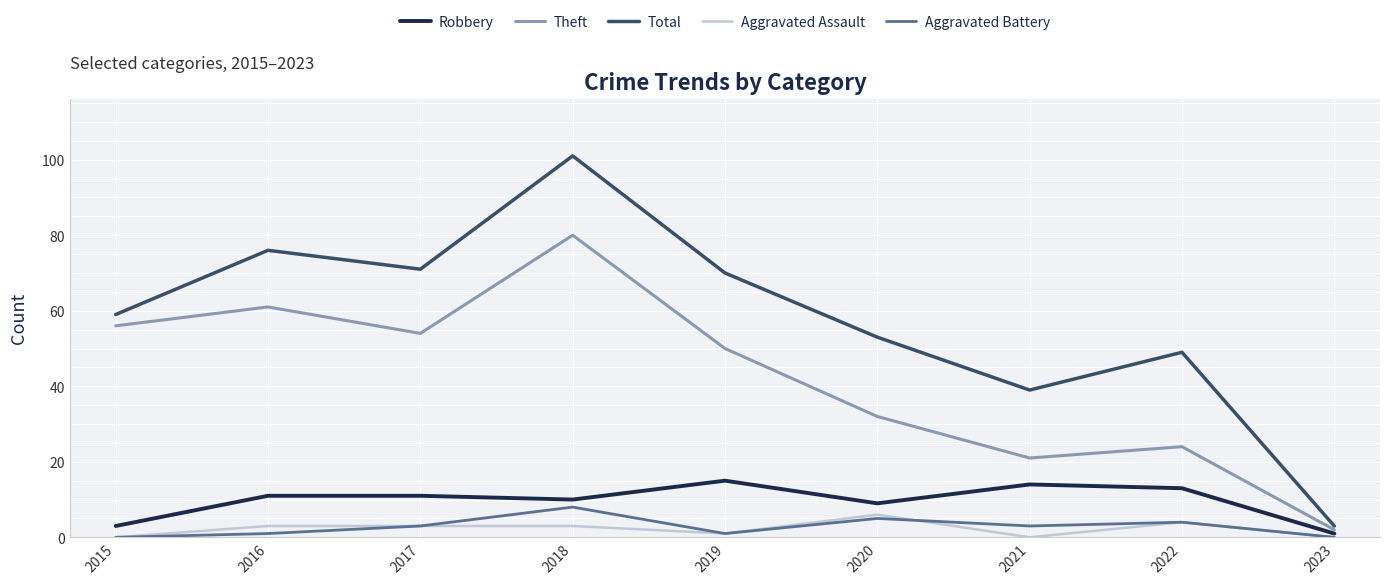

What is the sum of the Robbery values at 2020 and 2017?

20